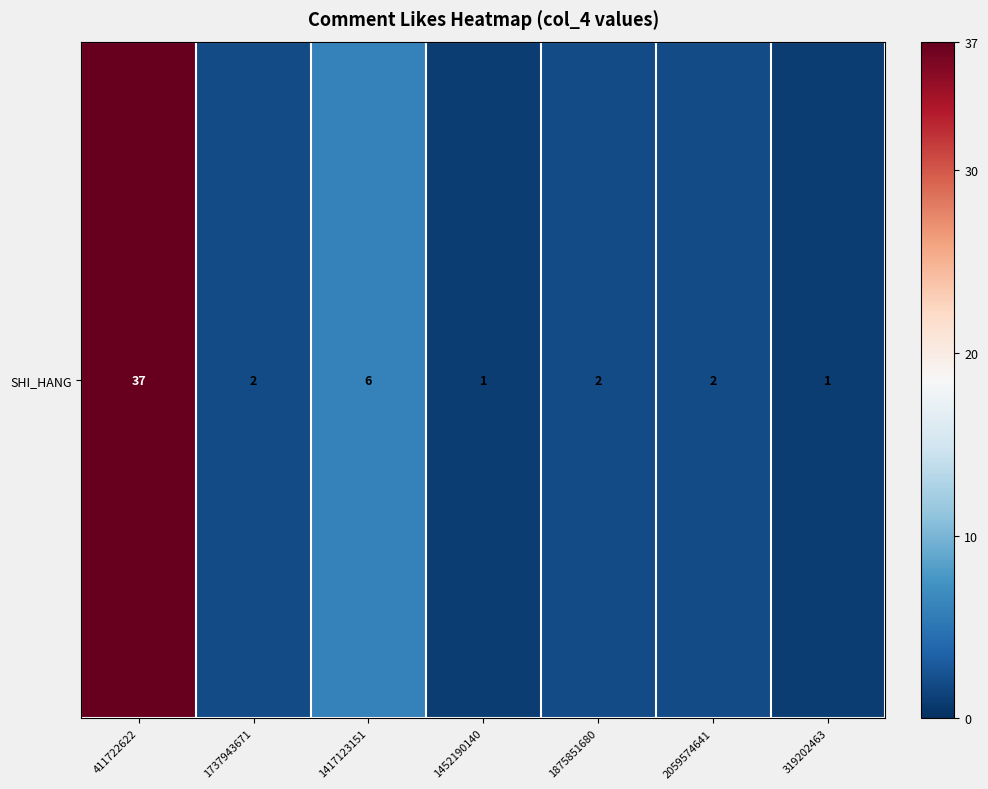

How many data points does each series have?

7